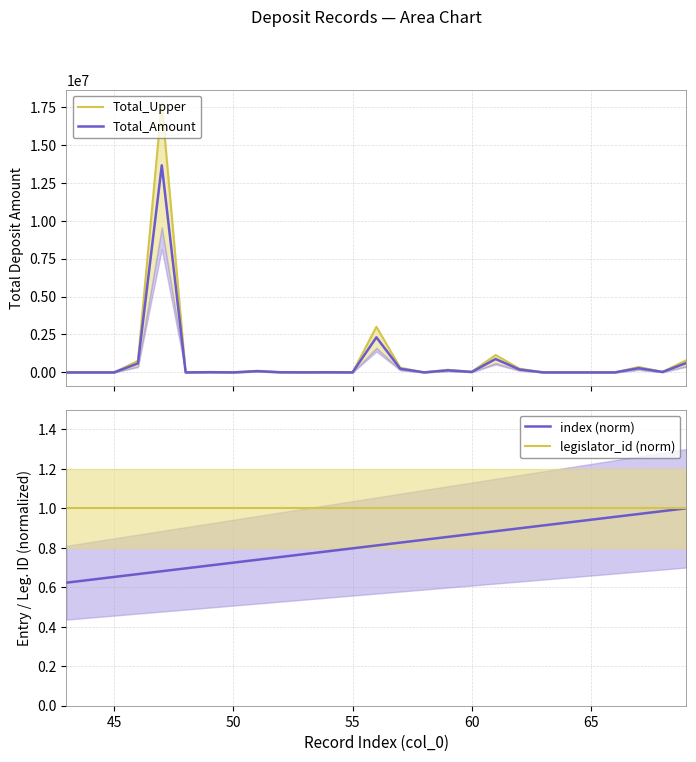

What is the highest value of the Total_Amount series?

13653092.0